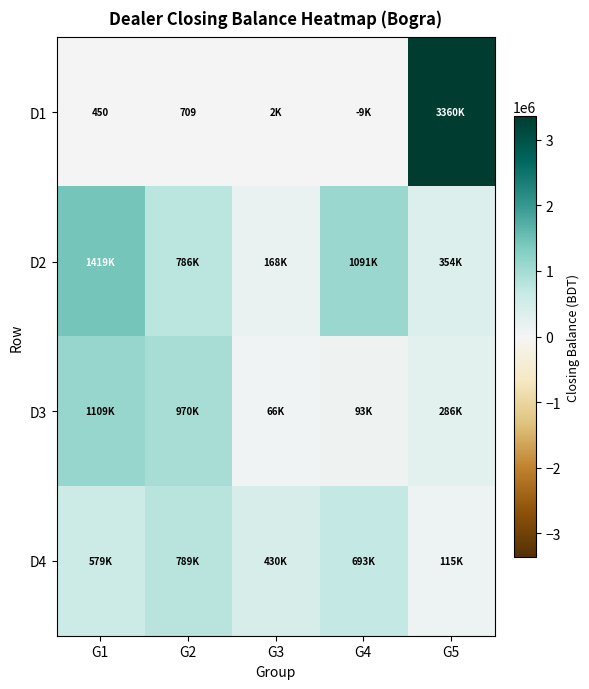

At how many categories does at least one series exceed 2544722?

1